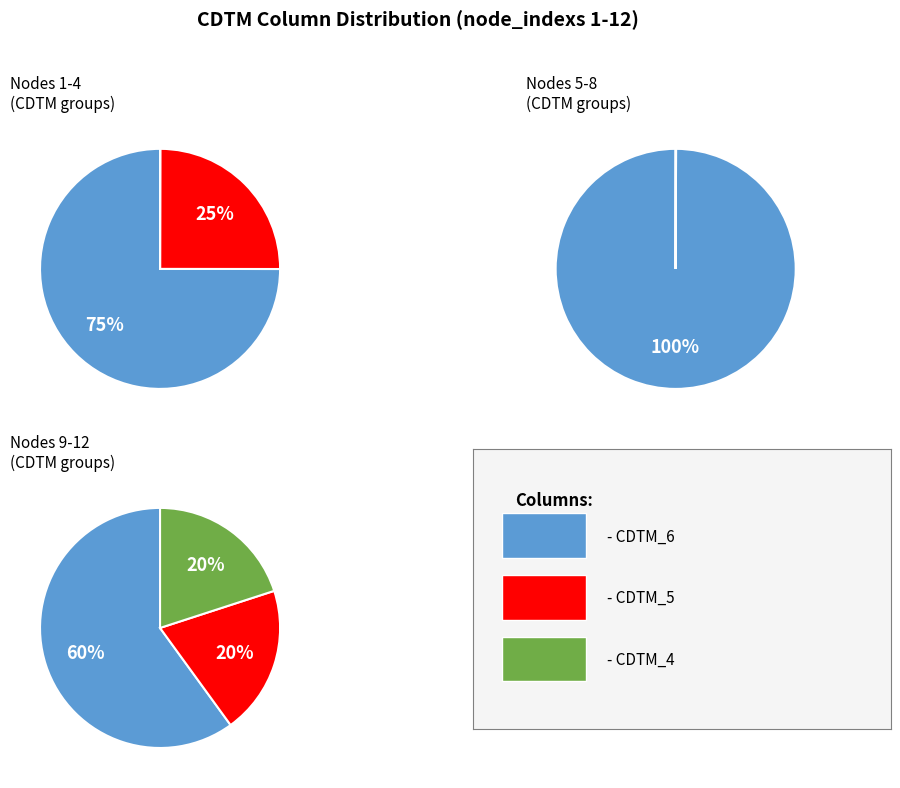

Is it true that 1 is 1% of the pie?

False